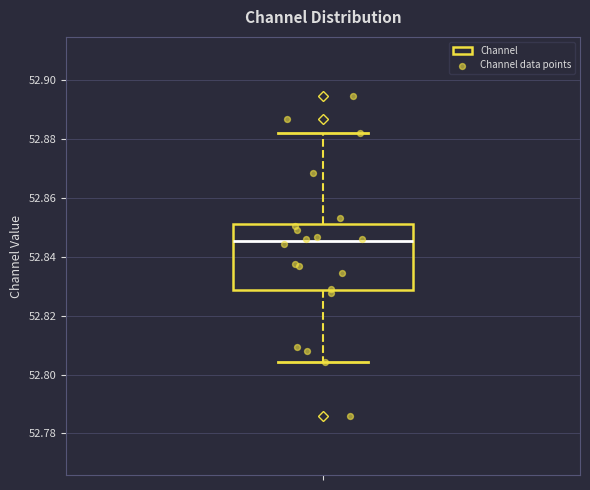

Read this box plot against the y-axis: the position of the median line, the range covered by the box, and the ends of both whiskers. The values are not printed on the chart, so give them approximately, as read against the axis.

median 52.846, box 52.828 to 52.852, whiskers 52.804 to 52.882